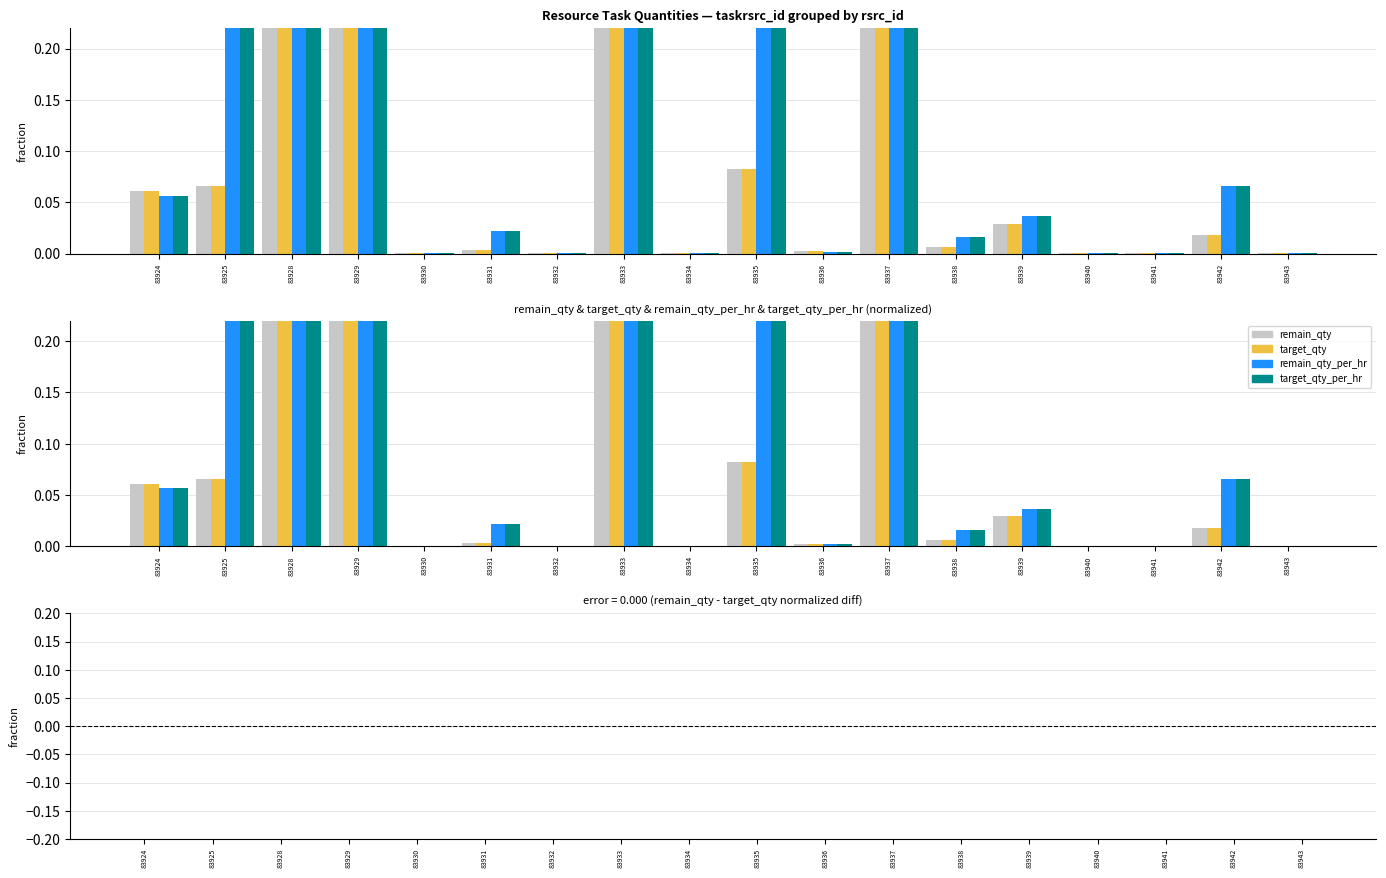

Reading left to right, extract all data points from this chart.

remain_qty: 83924=0.1	83925=0.1	83928=0.3	83929=0.3	83930=0.0	83931=0.0	83932=0.0	83933=0.6	83934=0.0	83935=0.1	83936=0.0	83937=1.0	83938=0.0	83939=0.0	83940=0.0	83941=0.0	83942=0.0	83943=0.0
target_qty: 83924=0.1	83925=0.1	83928=0.3	83929=0.3	83930=0.0	83931=0.0	83932=0.0	83933=0.6	83934=0.0	83935=0.1	83936=0.0	83937=1.0	83938=0.0	83939=0.0	83940=0.0	83941=0.0	83942=0.0	83943=0.0
remain_qty_per_hr: 83924=0.1	83925=0.2	83928=1.0	83929=0.5	83930=0.0	83931=0.0	83932=0.0	83933=0.6	83934=0.0	83935=0.3	83936=0.0	83937=0.9	83938=0.0	83939=0.0	83940=0.0	83941=0.0	83942=0.1	83943=0.0
target_qty_per_hr: 83924=0.1	83925=0.2	83928=1.0	83929=0.5	83930=0.0	83931=0.0	83932=0.0	83933=0.6	83934=0.0	83935=0.3	83936=0.0	83937=0.9	83938=0.0	83939=0.0	83940=0.0	83941=0.0	83942=0.1	83943=0.0
remain_qty - target_qty: 83924=0.0	83925=0.0	83928=0.0	83929=0.0	83930=0.0	83931=0.0	83932=0.0	83933=0.0	83934=0.0	83935=0.0	83936=0.0	83937=0.0	83938=0.0	83939=0.0	83940=0.0	83941=0.0	83942=0.0	83943=0.0